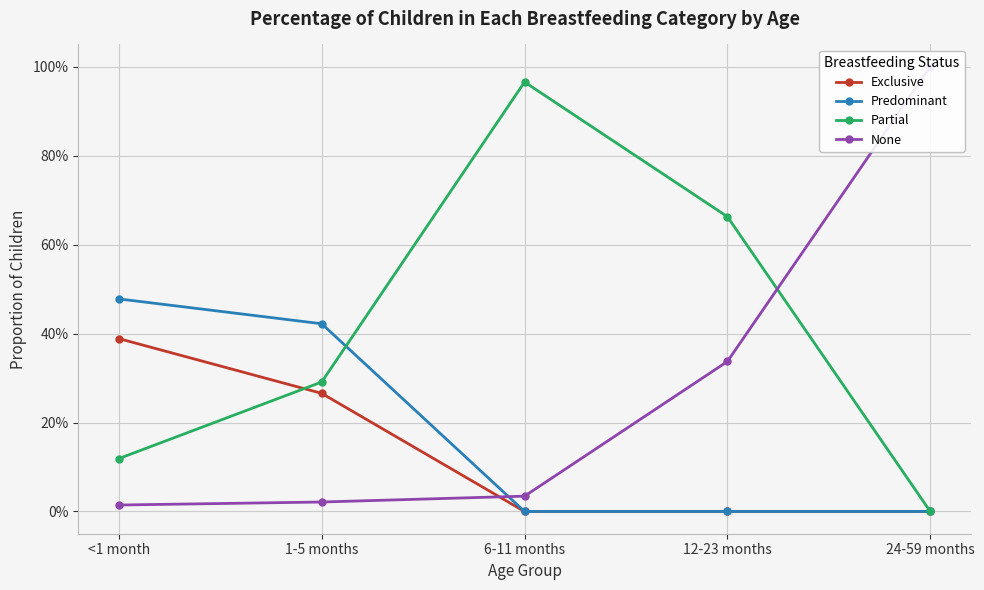

Which series ends up on top after the final intersection of Partial and Predominant?

Partial